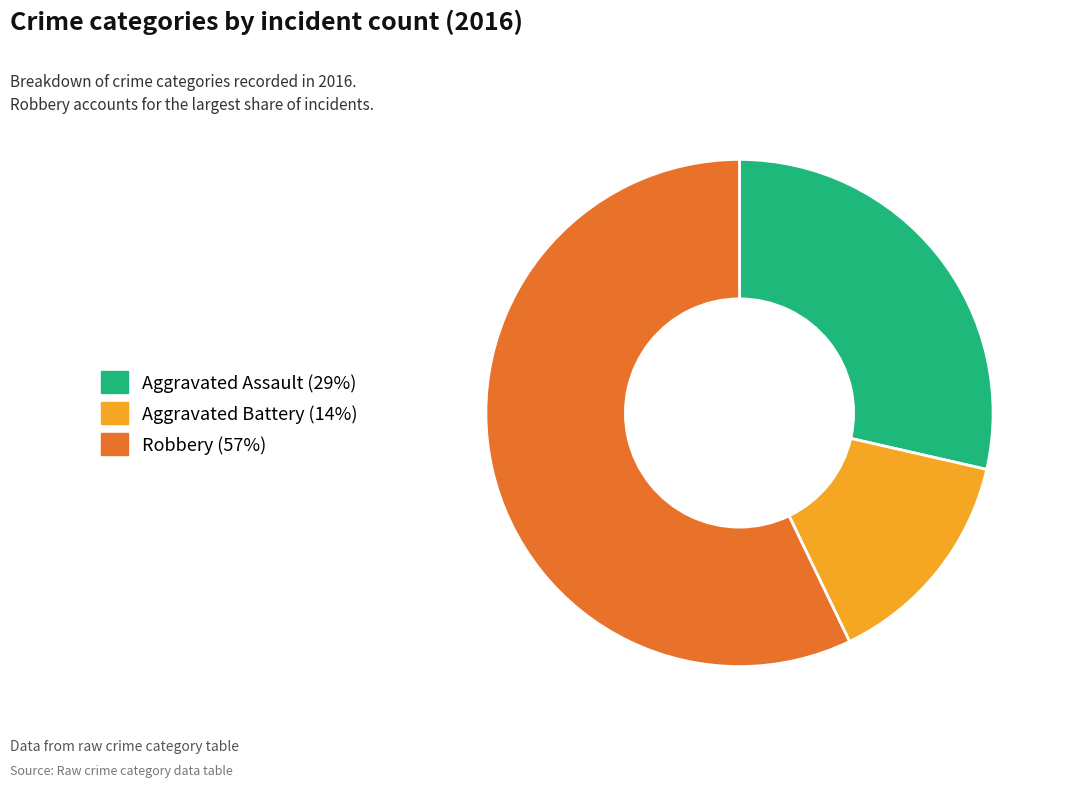

Count the number of slices in the pie.

3